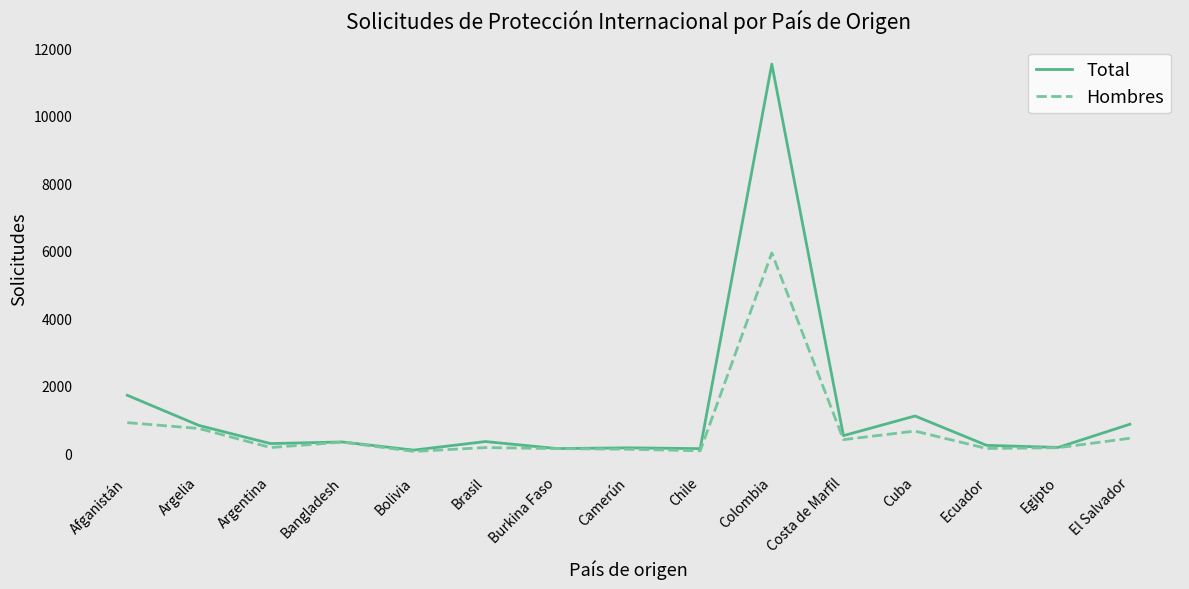

Where is Total nearest to the value 5808?

Afganistán